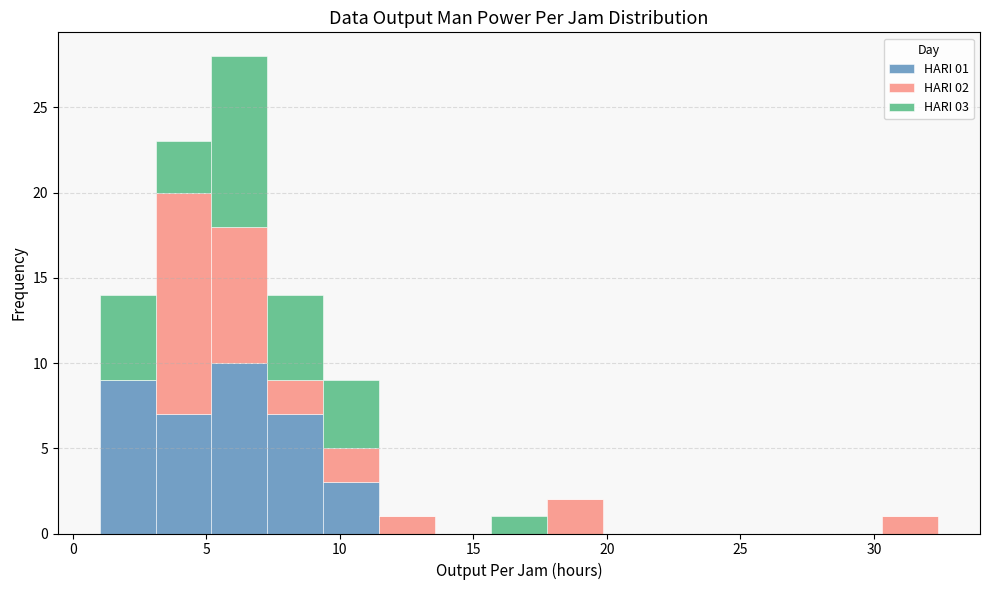

Which range on the x-axis has the tallest stacked bar (by total height)?

5.0 to 7.5